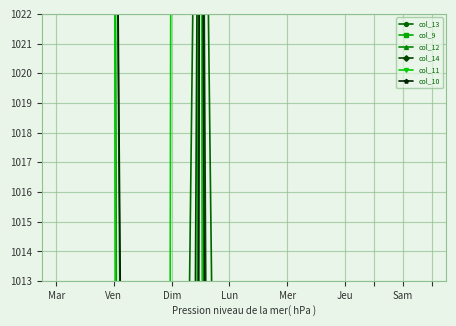

True or false: col_13 and col_12 cross at least once.

False